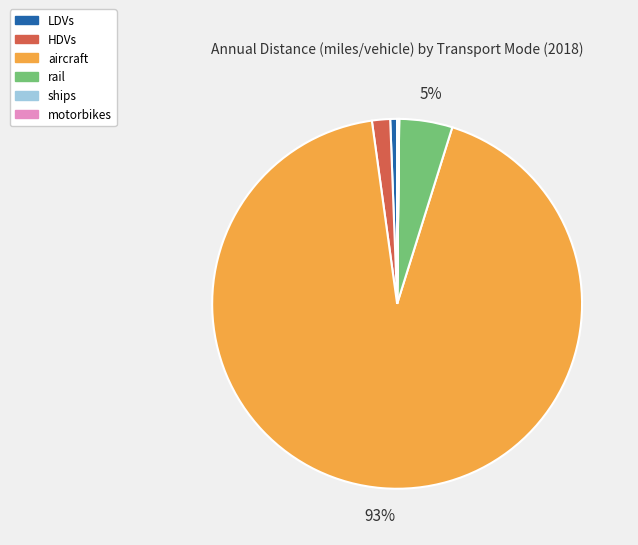

To the nearest percent, what is the difference between the rail and LDVs slice percentages?

4%